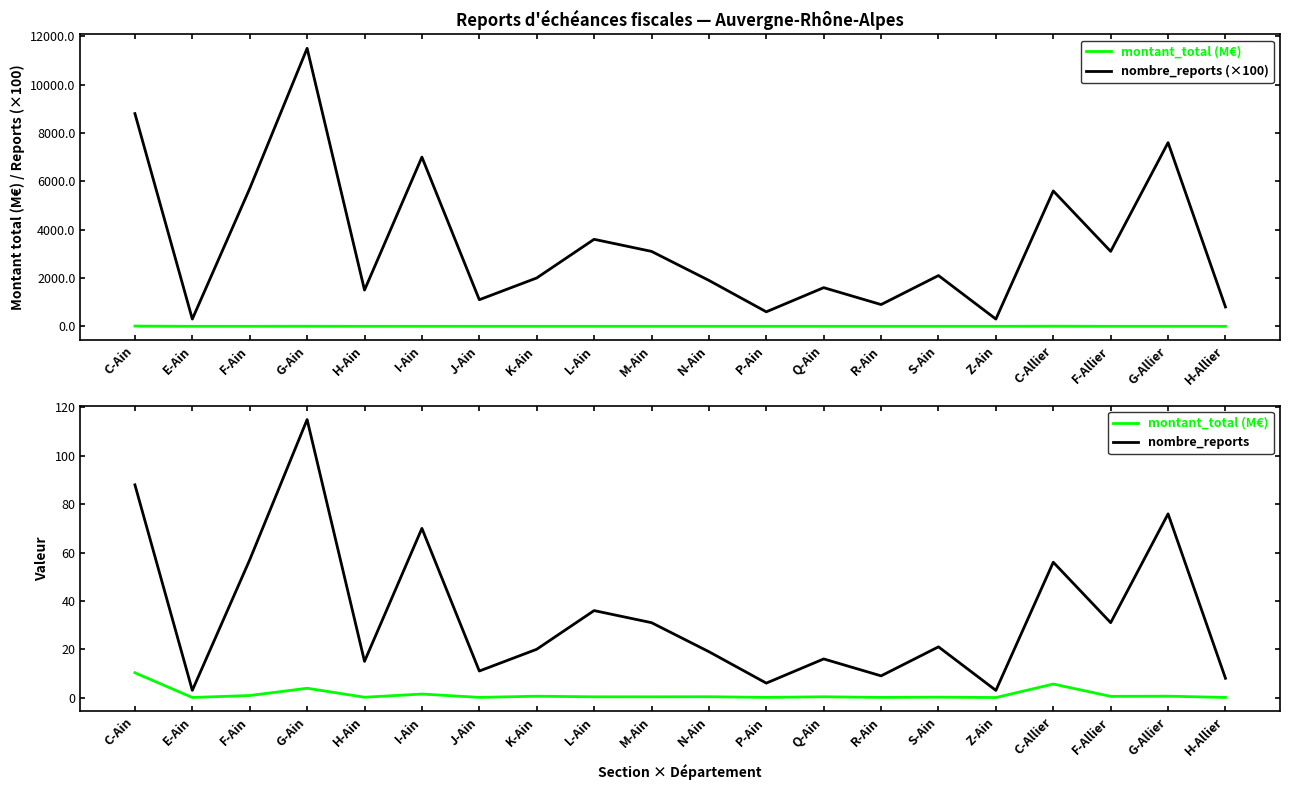

The nombre_reports (×100) series shows 3100.0 at M-Ain. True or false?

True